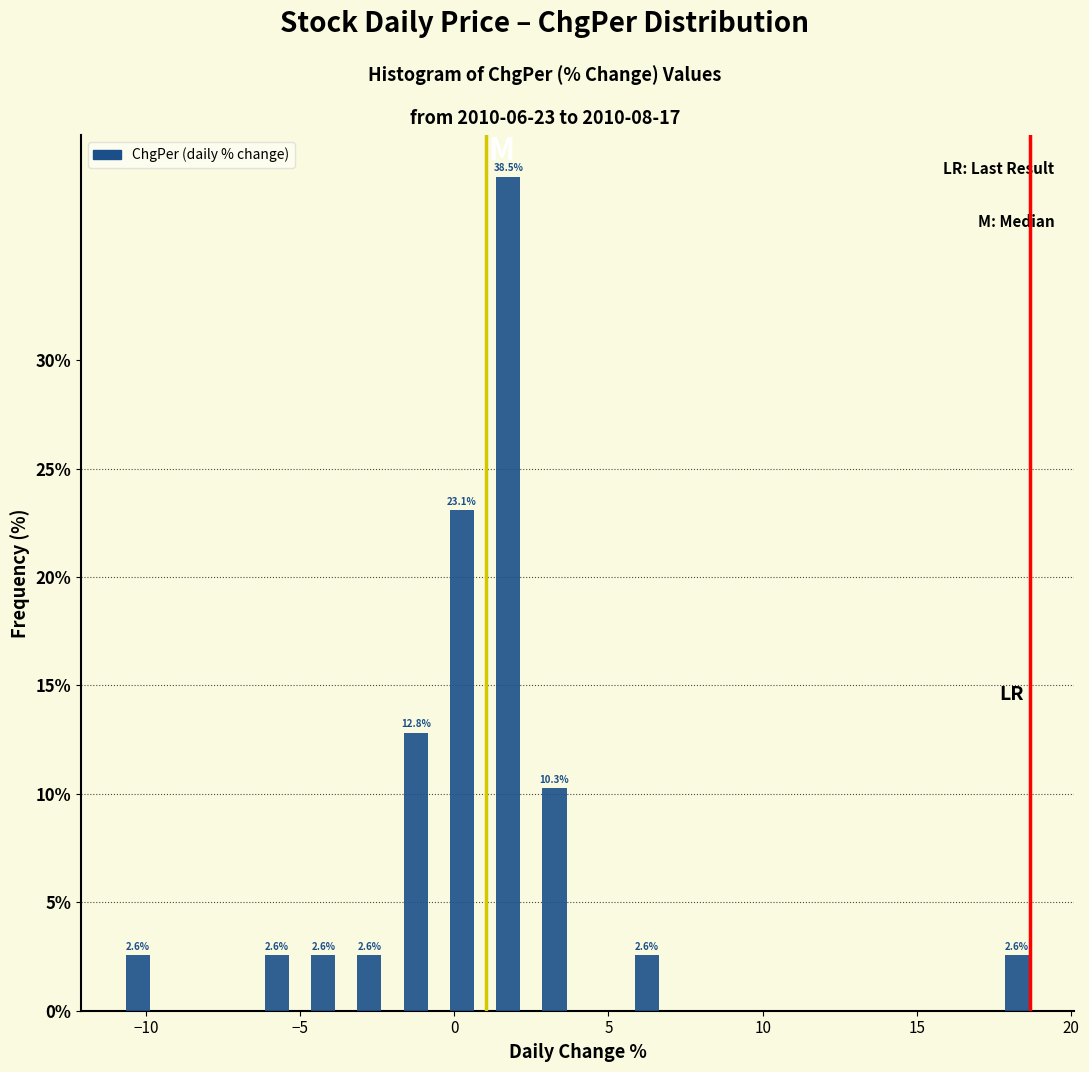

Around what value on the x-axis is the tallest bar? Give the approximate position of its centre, as read against the axis.

2.0